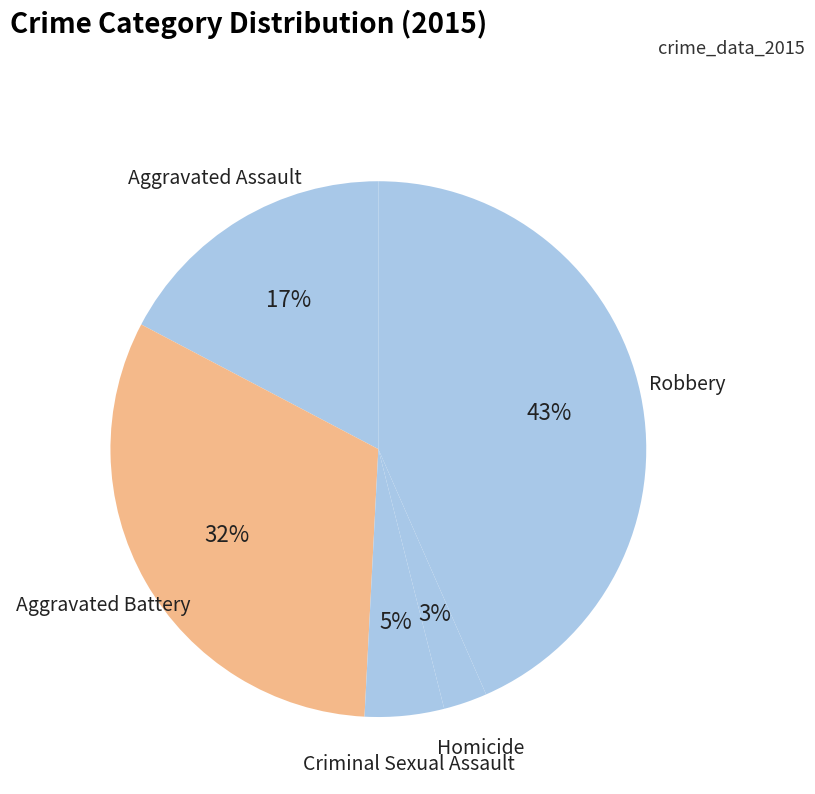

What is the ratio of the value at Robbery to the value at Aggravated Assault?

2.5